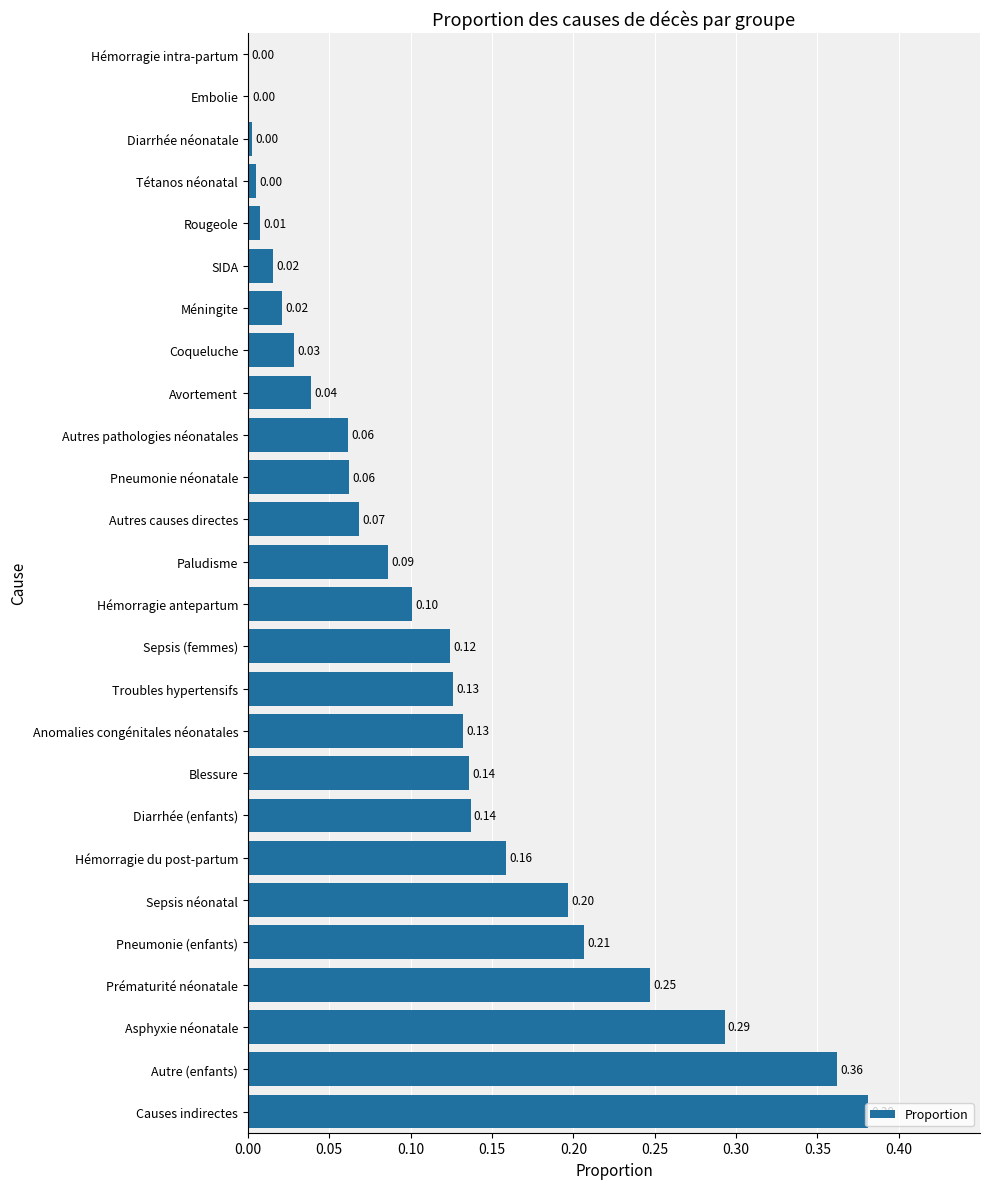

Are the bars horizontal?

Yes